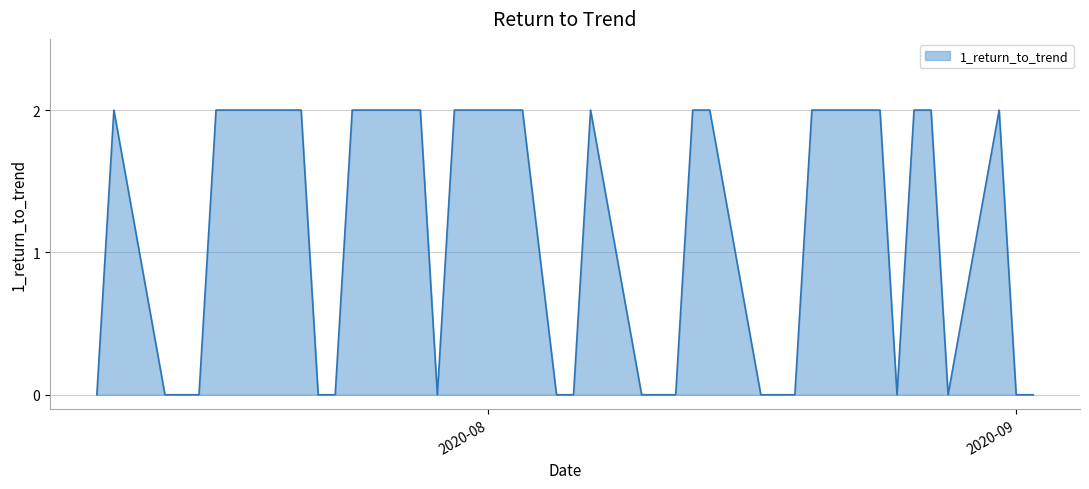

How many lines are shown in the chart?

1